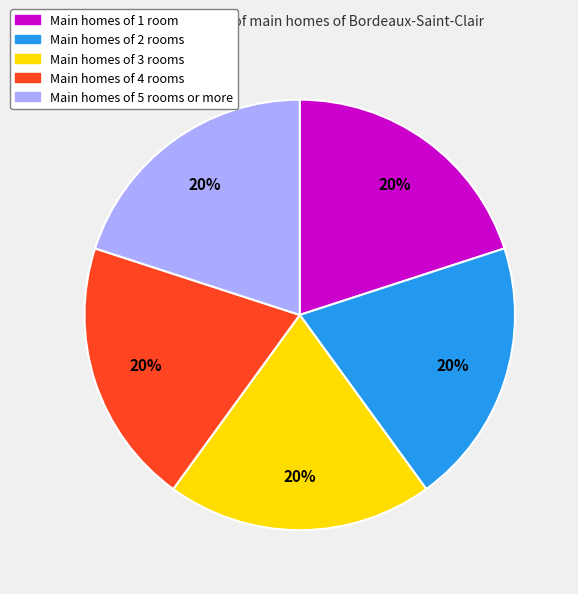

Is there a majority slice in this chart?

No